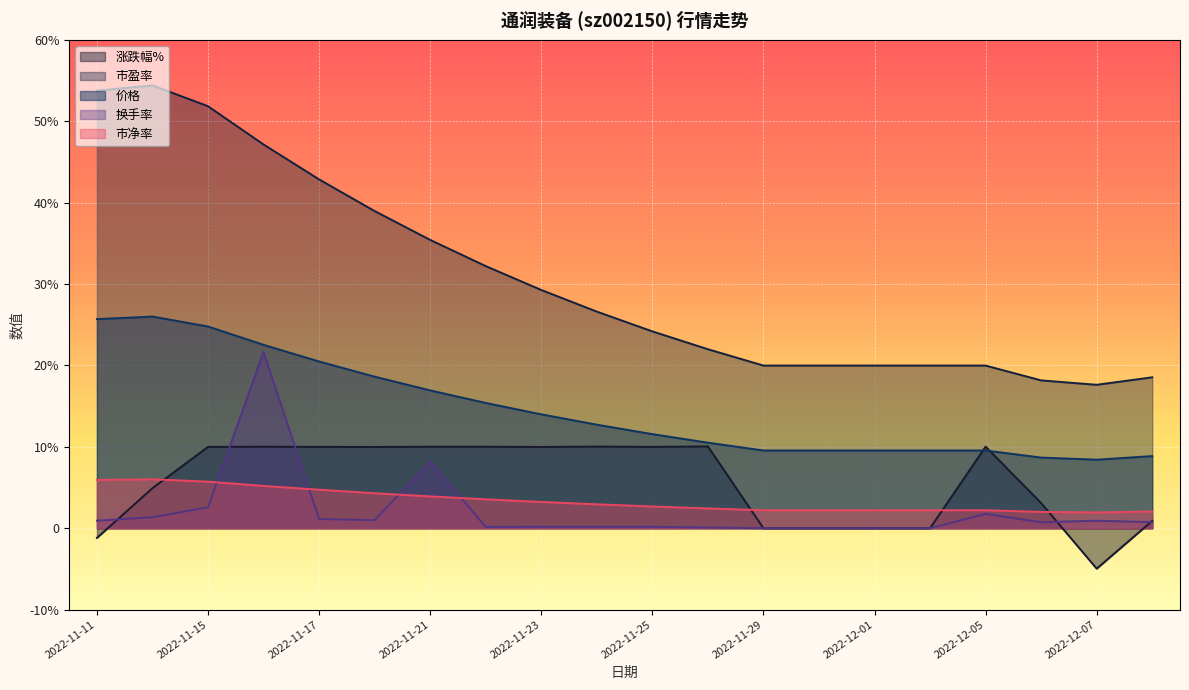

At which category does 涨跌幅% reach its first local peak?

2022-11-16